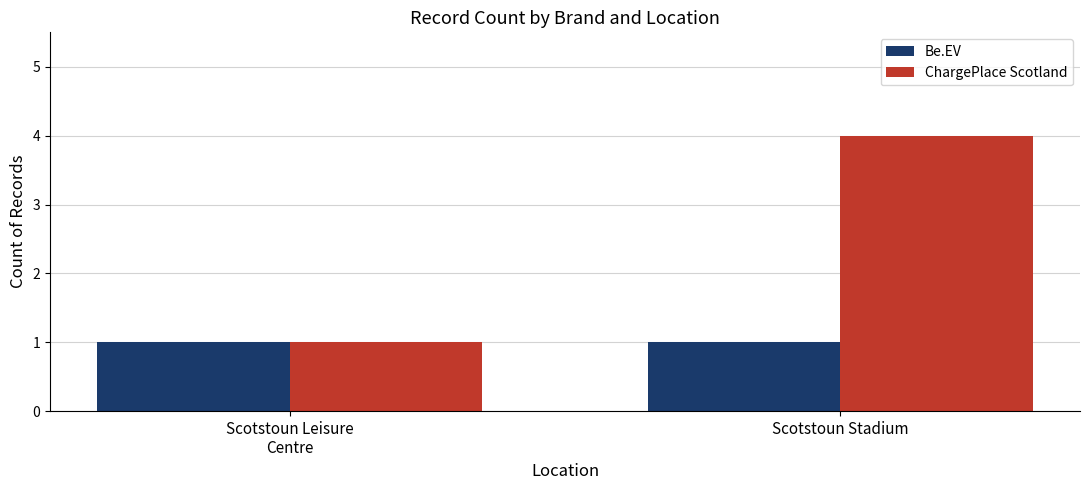

Which series has the widest spread of values?

ChargePlace Scotland